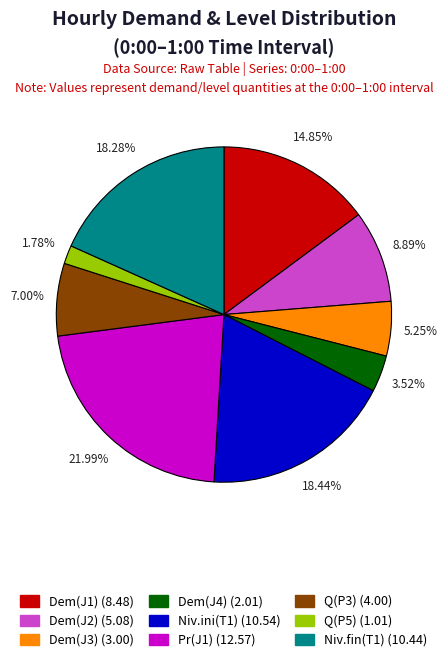

Between Pr(J1) and Q(P5), which is larger?

Pr(J1)